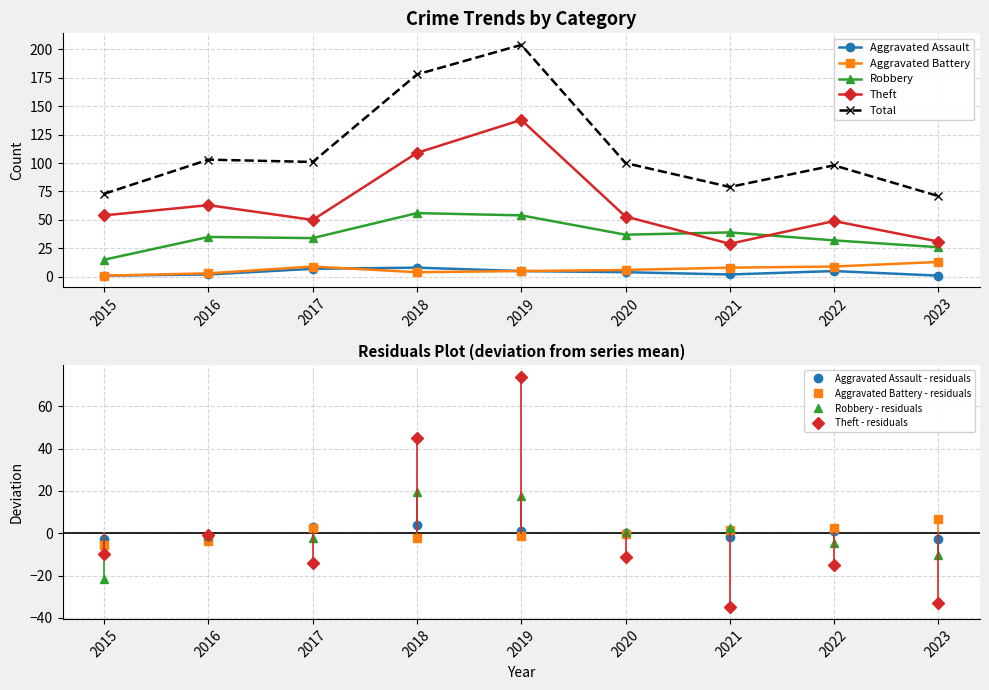

At 2020, list the series in order from smallest to largest.

Aggravated Assault, Aggravated Battery, Robbery, Theft, Total